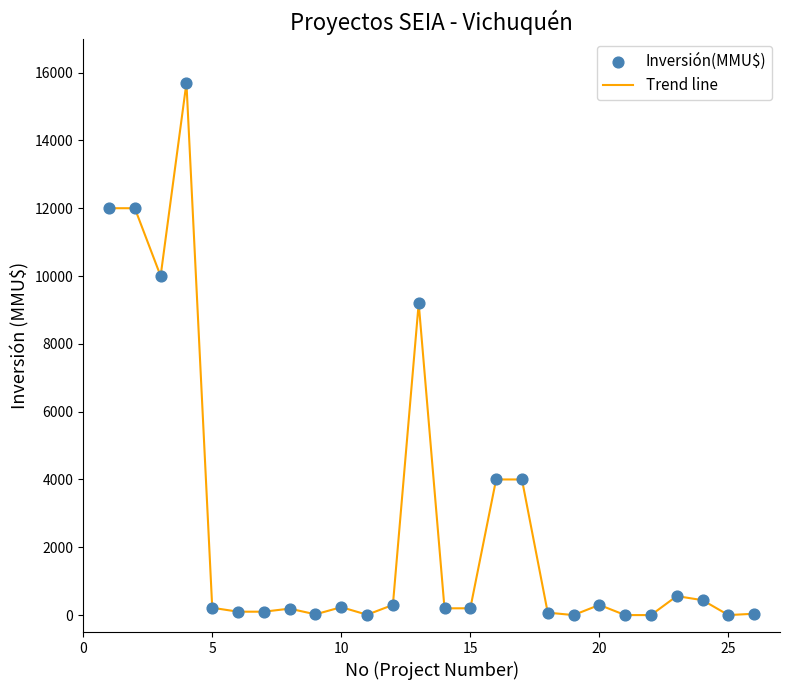

What is the difference between the maximum and minimum values?

15695